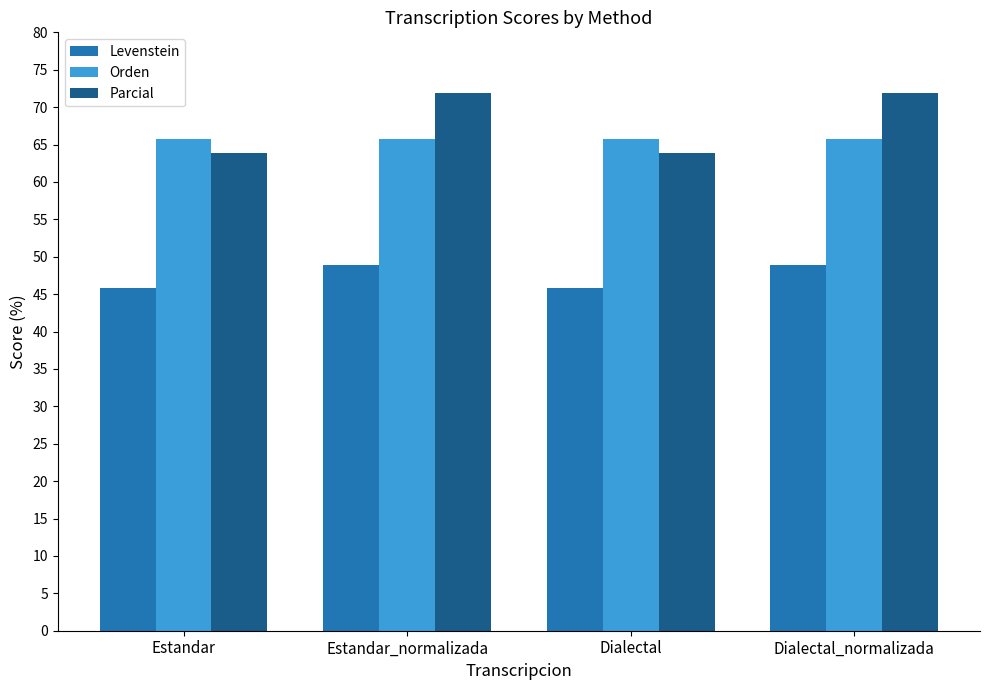

What is the average value of the Orden series?

65.8